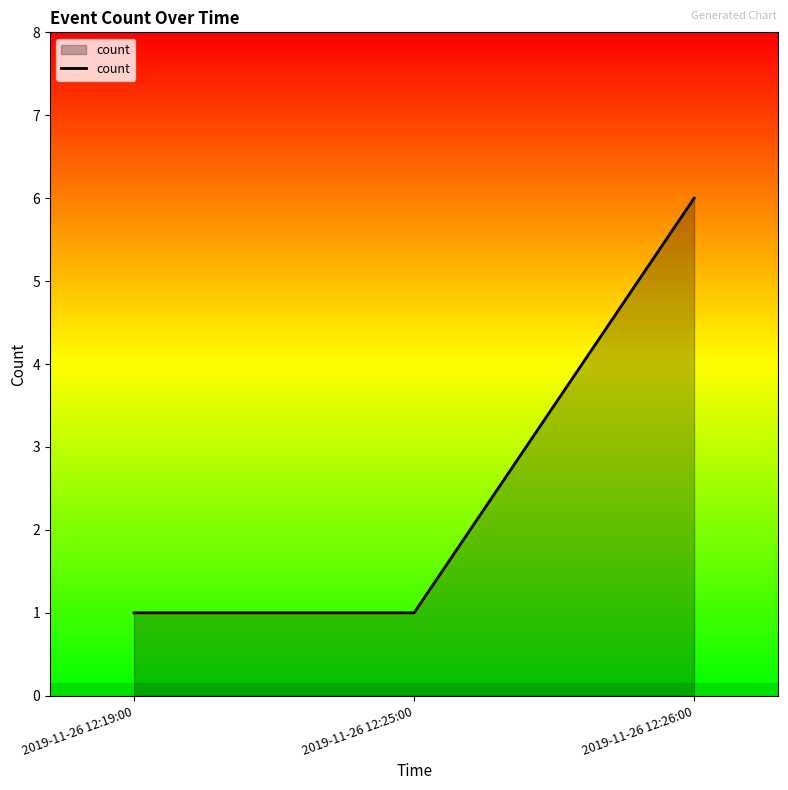

Reading right to left, what are all the values shown in this chart?

6	1	1